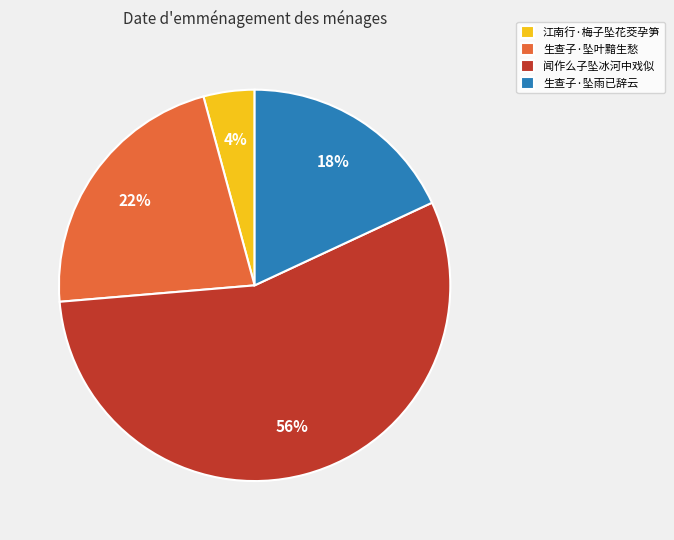

Is the sum of 江南行·梅子坠花茭孕笋 and 生查子·坠叶黯生愁 greater than half?

No